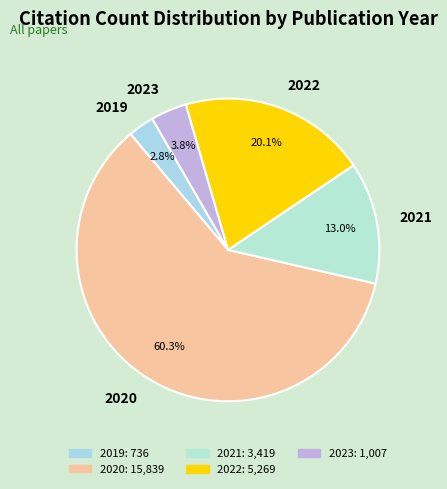

Which slice is the largest?

2020